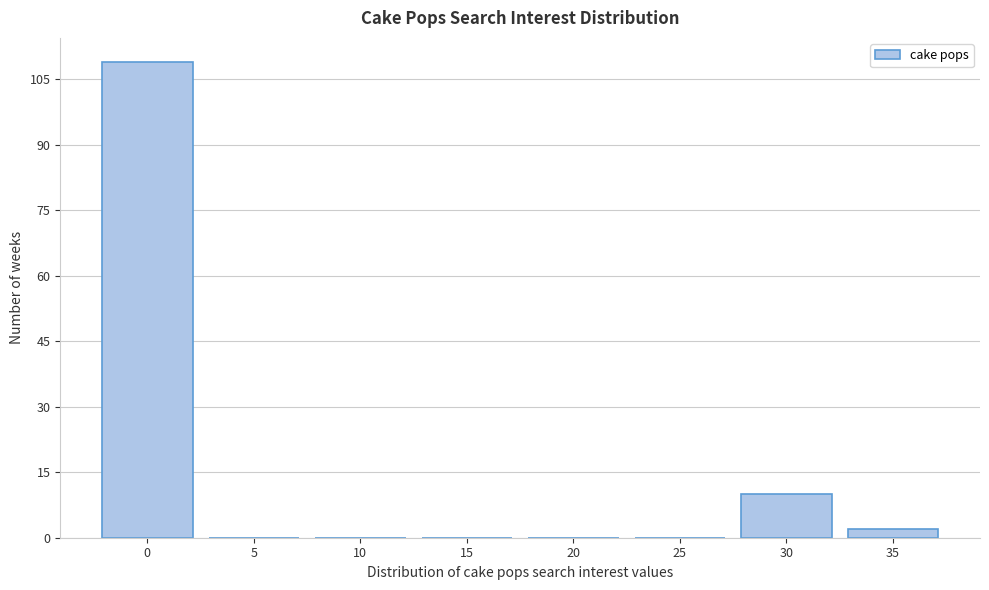

Reading right to left, transcribe all the data shown in this chart.

35=2	30=10	25=0	20=0	15=0	10=0	5=0	0=109